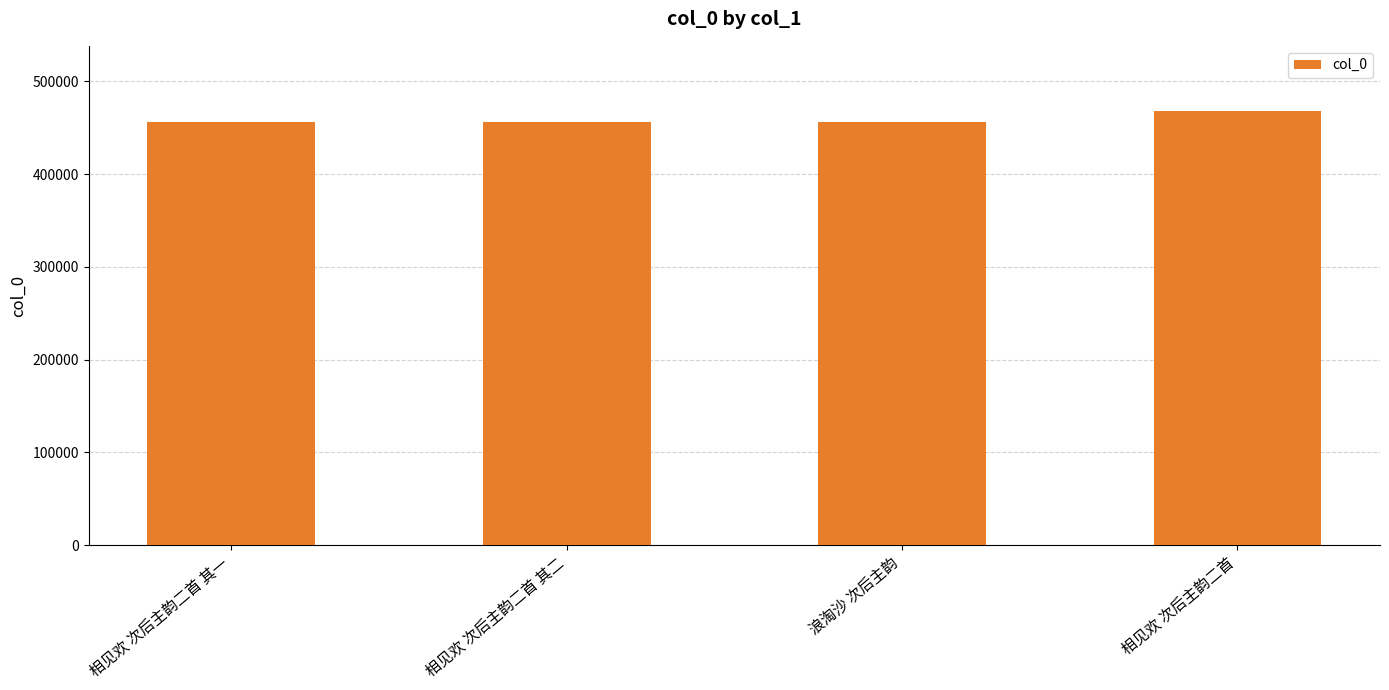

What is the approximate value at 相见欢 次后主韵二首 其一, to the nearest 50?

456100